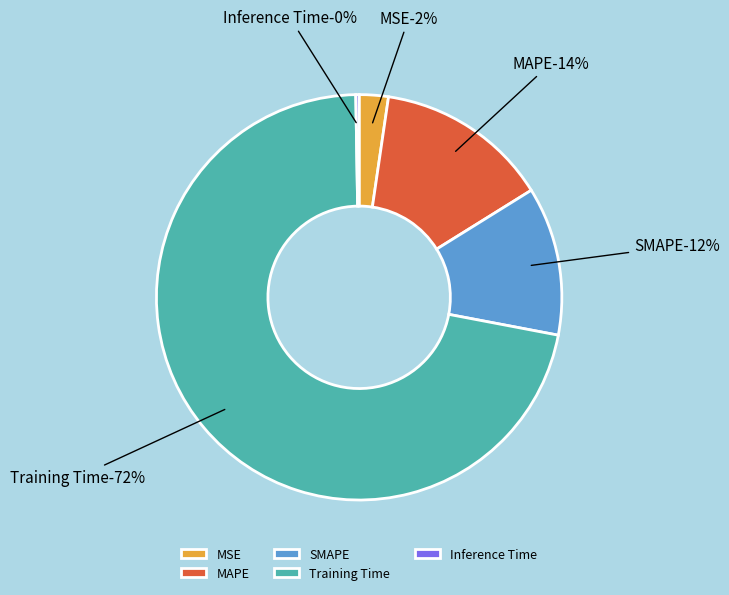

How many slices are in this pie chart?

5